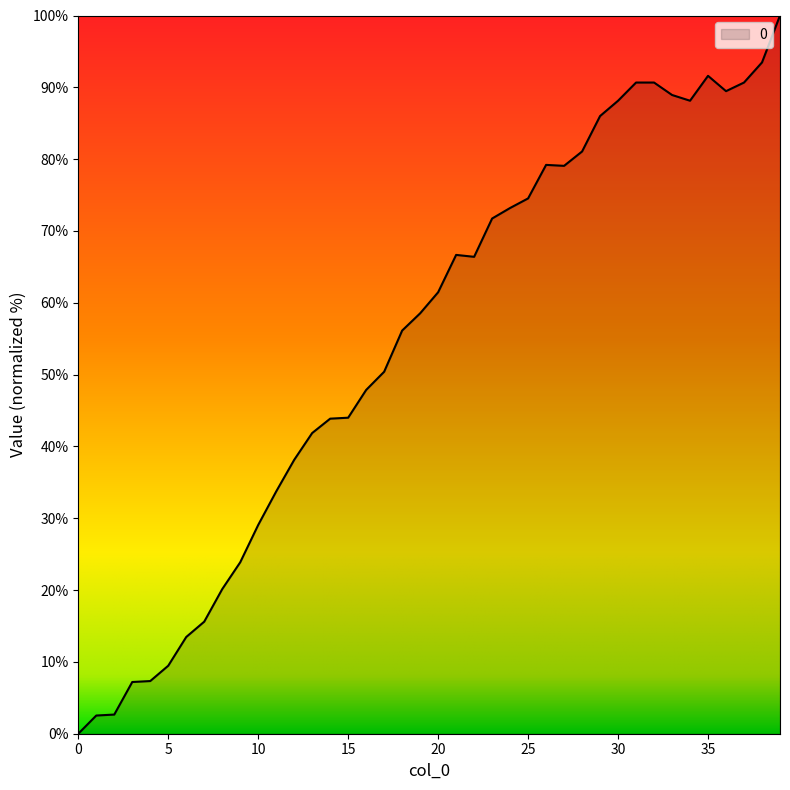

What is the greatest value displayed?

100.0